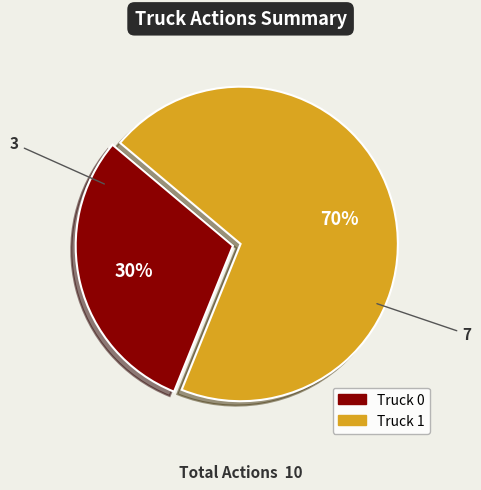

Is there a majority slice in this chart?

Yes